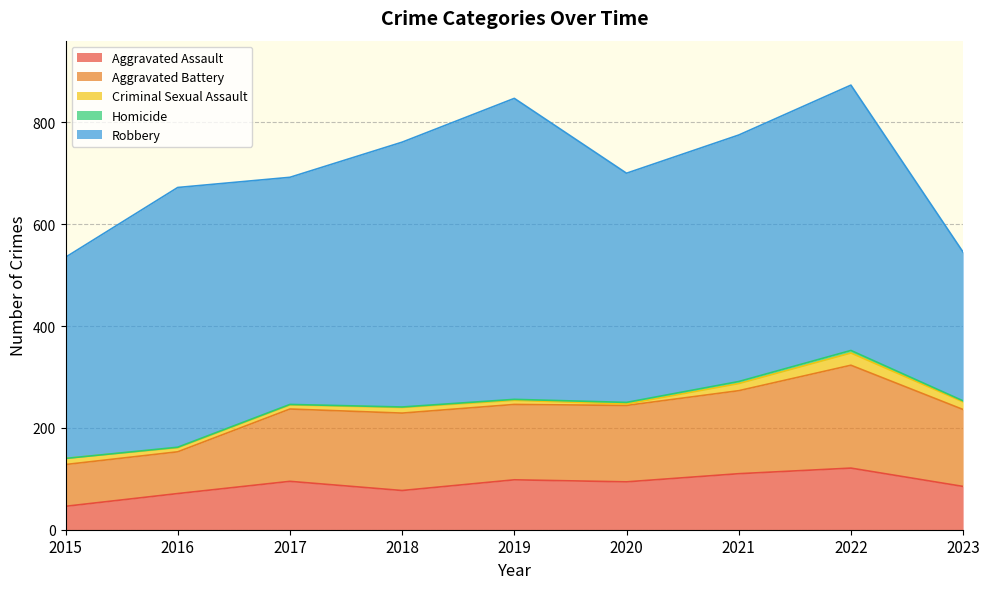

At which label does Criminal Sexual Assault first exceed 11?

2015